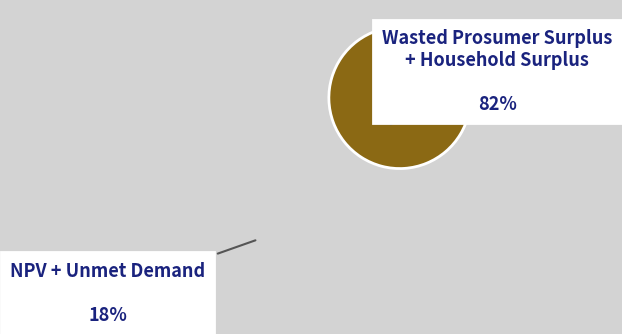

How many slices are in this pie chart?

2